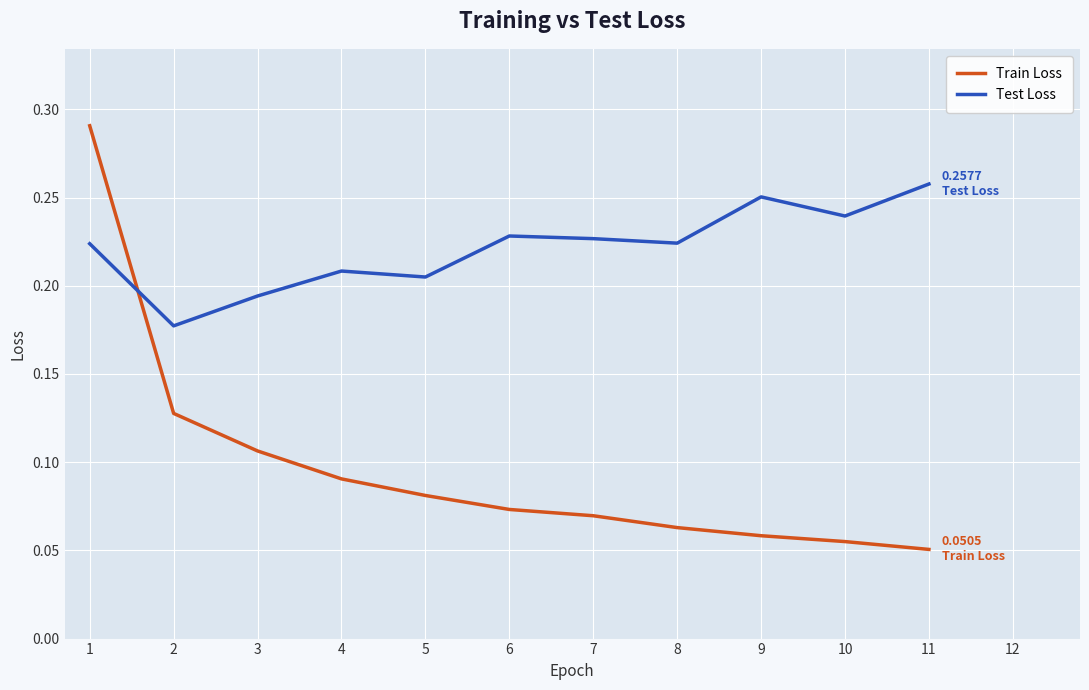

At which label does Train Loss reach its minimum?

11